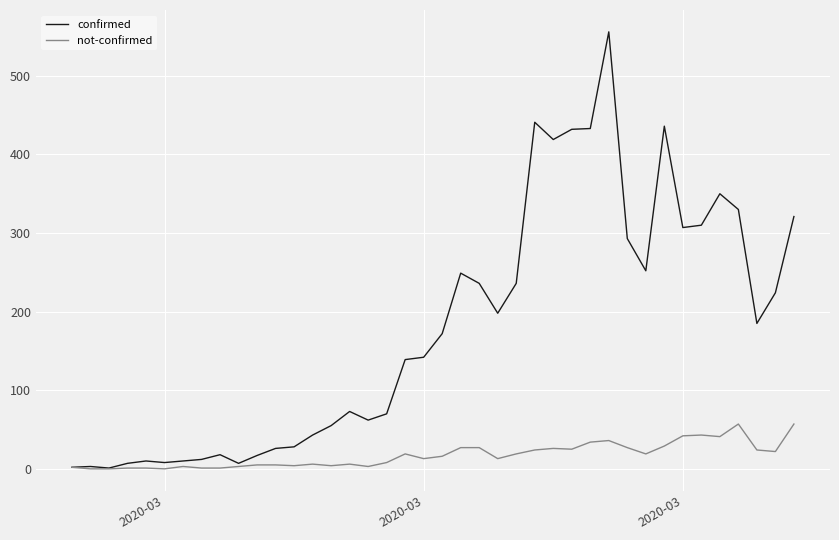

Which series has the largest total across all categories?

confirmed